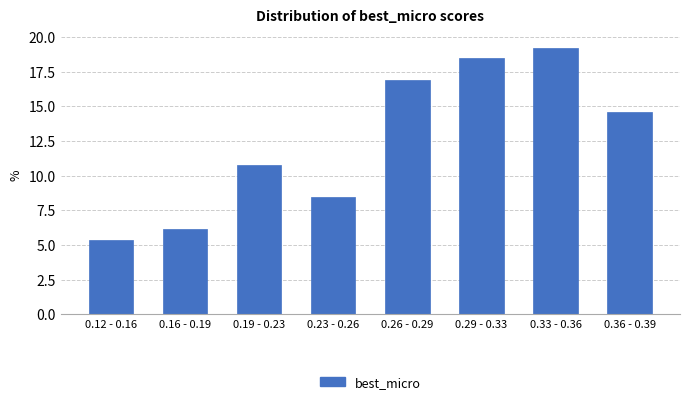

Reading right to left, transcribe all the data shown in this chart.

14.6	19.2	18.5	16.9	8.5	10.8	6.2	5.4